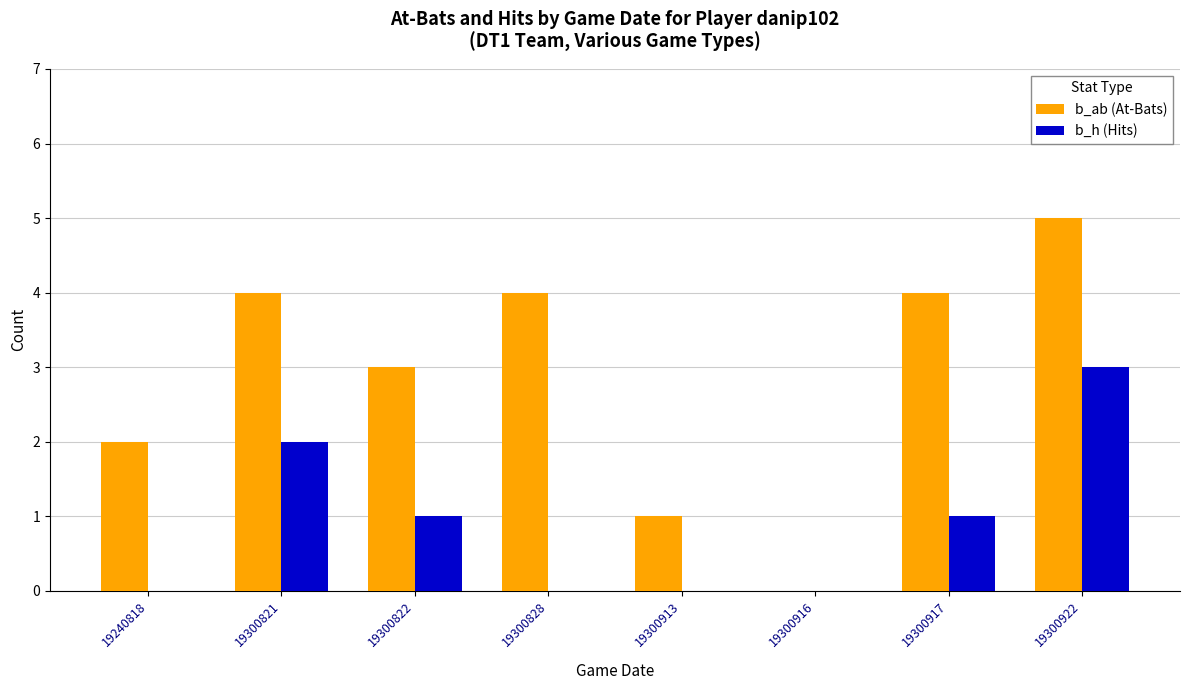

Count the number of categories in the chart.

8